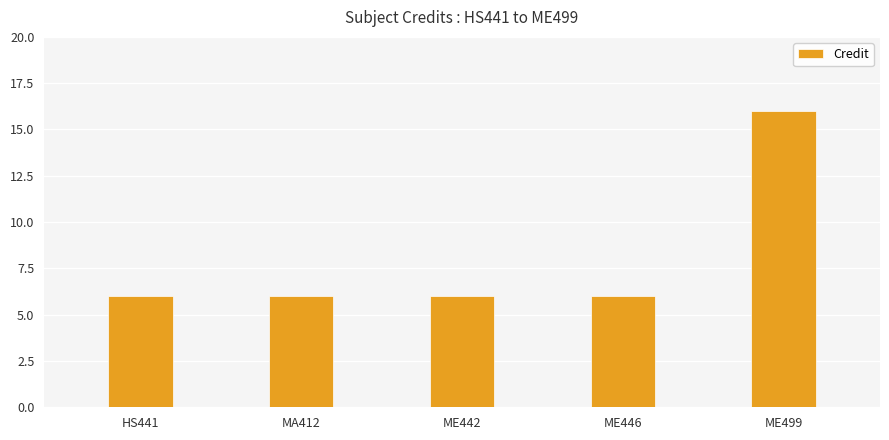

Reading right to left, what are all the values shown in this chart?

ME499=16	ME446=6	ME442=6	MA412=6	HS441=6